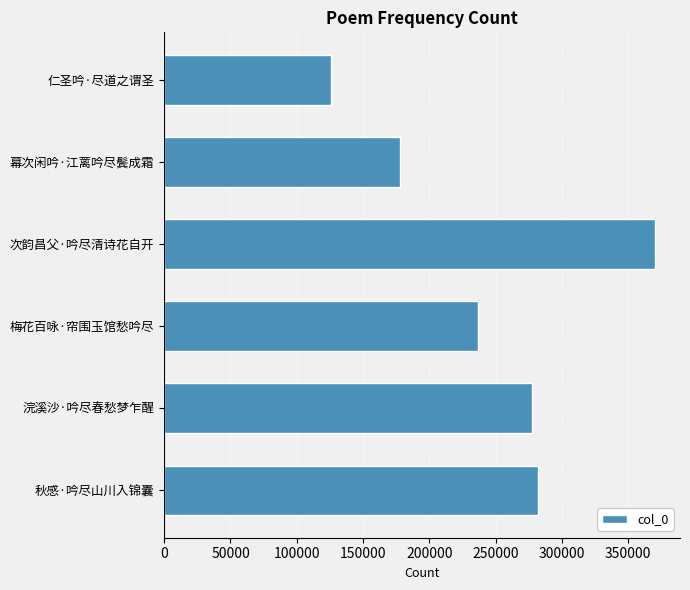

Which has a higher value, 幕次闲吟·江蓠吟尽鬓成霜 or 仁圣吟·尽道之谓圣?

幕次闲吟·江蓠吟尽鬓成霜